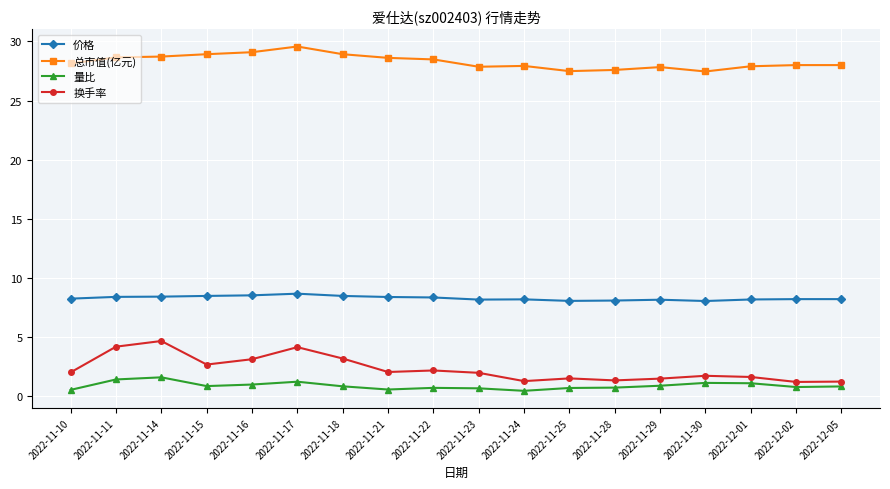

The value of 总市值(亿元) at 2022-11-14 is 49.2. True or false?

False